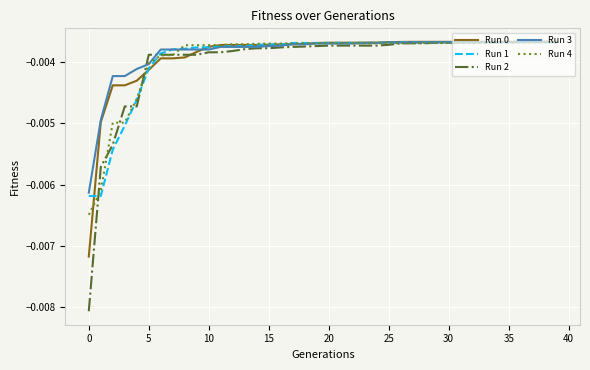

Which series has the largest range (max minus min)?

Run 2